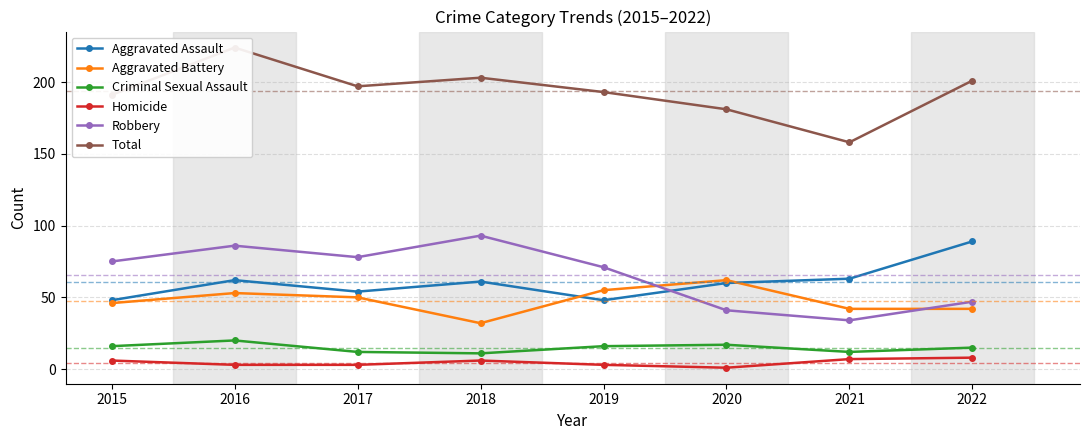

What is the difference between the highest and lowest values at 2022?

193